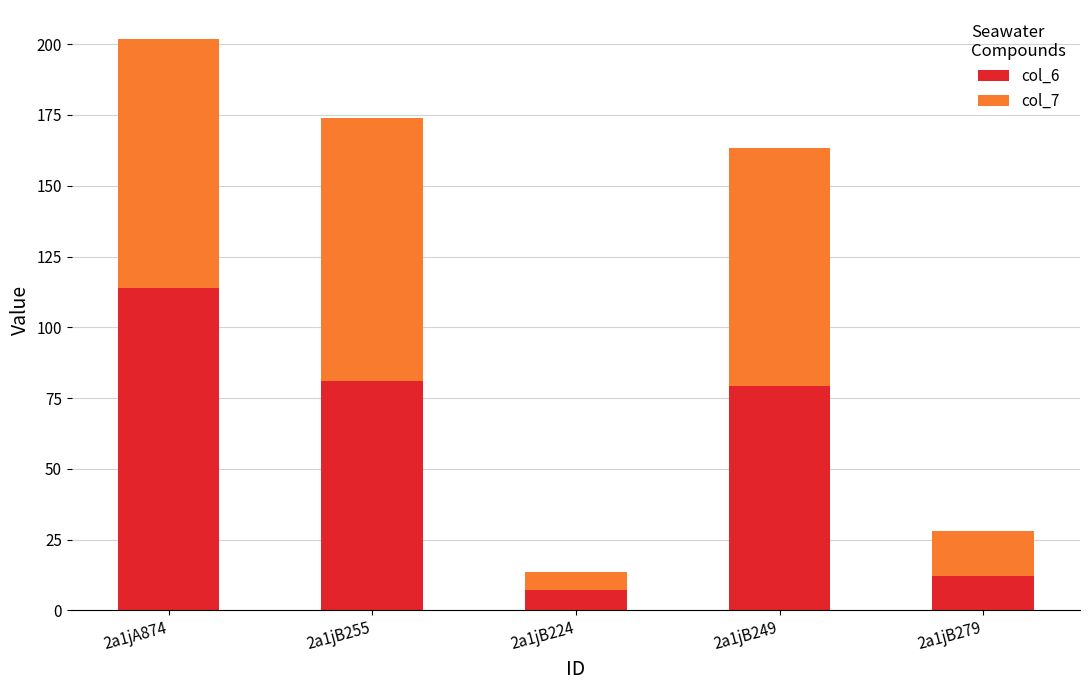

True or false: col_6 has a value of 113.8 at 2a1jA874.

True